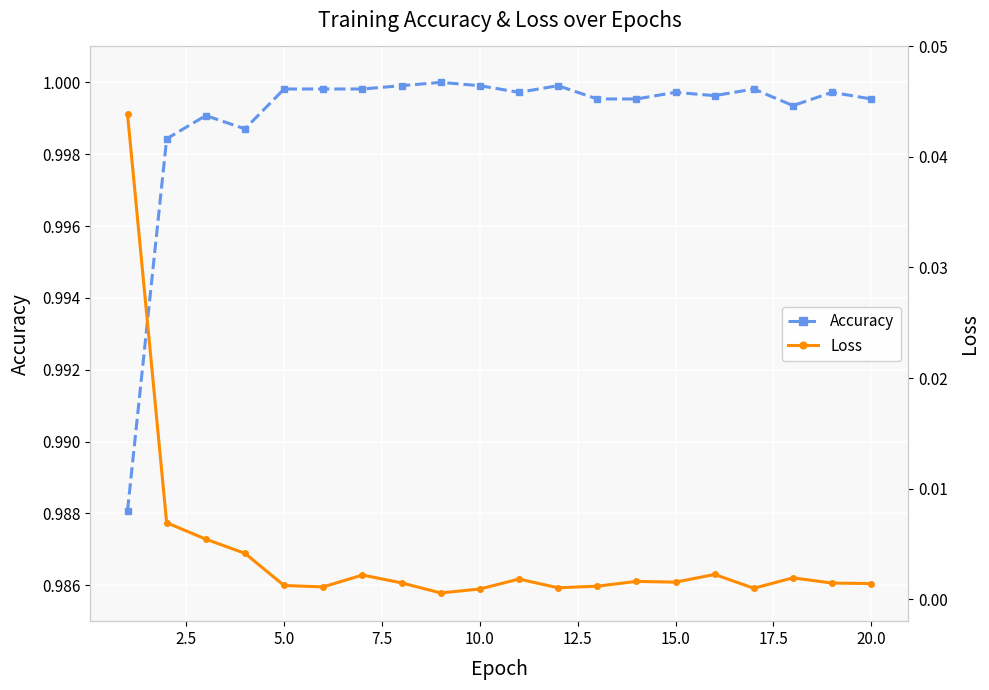

True or false: Accuracy has a value of 0.6 at 15.0.

False